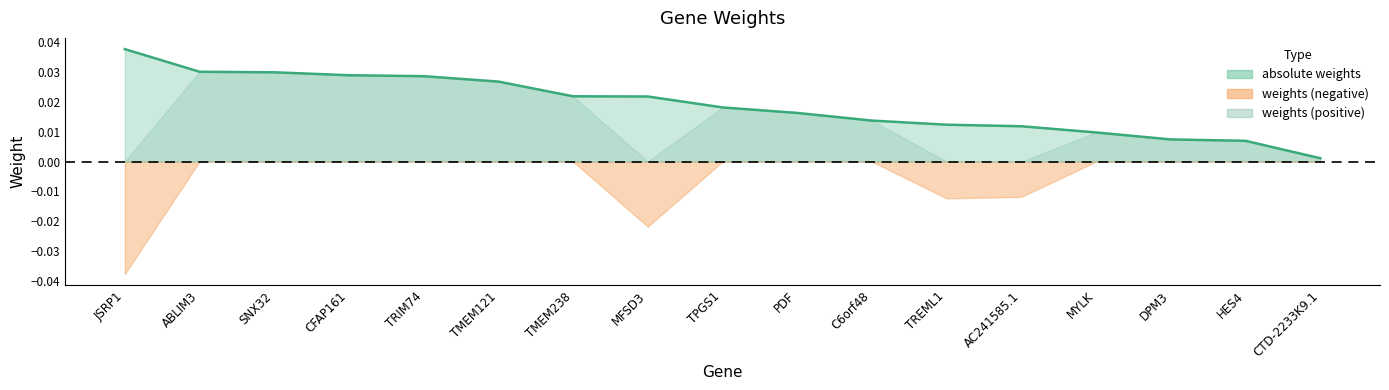

Rank the categories by value from lowest to highest.

CTD-2233K9.1, HES4, DPM3, MYLK, AC241585.1, TREML1, C6orf48, PDF, TPGS1, MFSD3, TMEM238, TMEM121, TRIM74, CFAP161, SNX32, ABLIM3, JSRP1